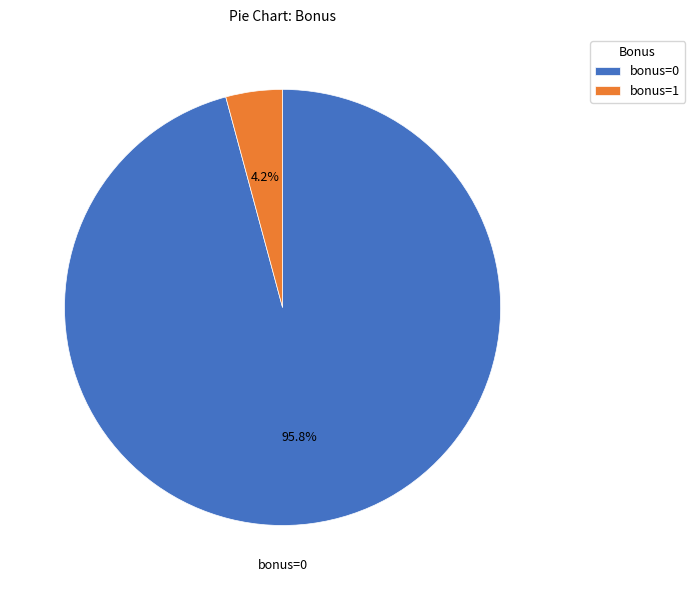

Combined, do bonus=1 and bonus=0 account for over 50%?

Yes